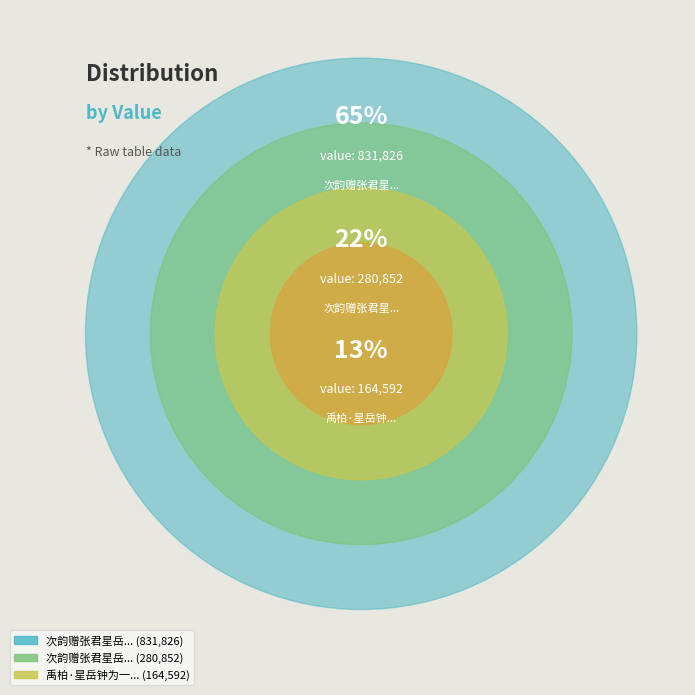

Is there a majority slice in this chart?

Yes